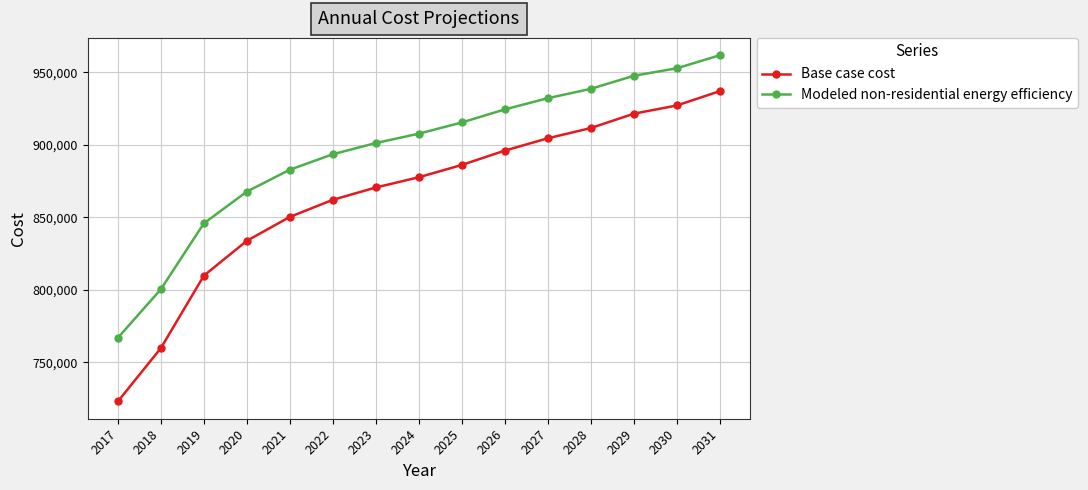

What is the sum of the Modeled non-residential energy efficiency values at 2022 and 2030?

1846481.2